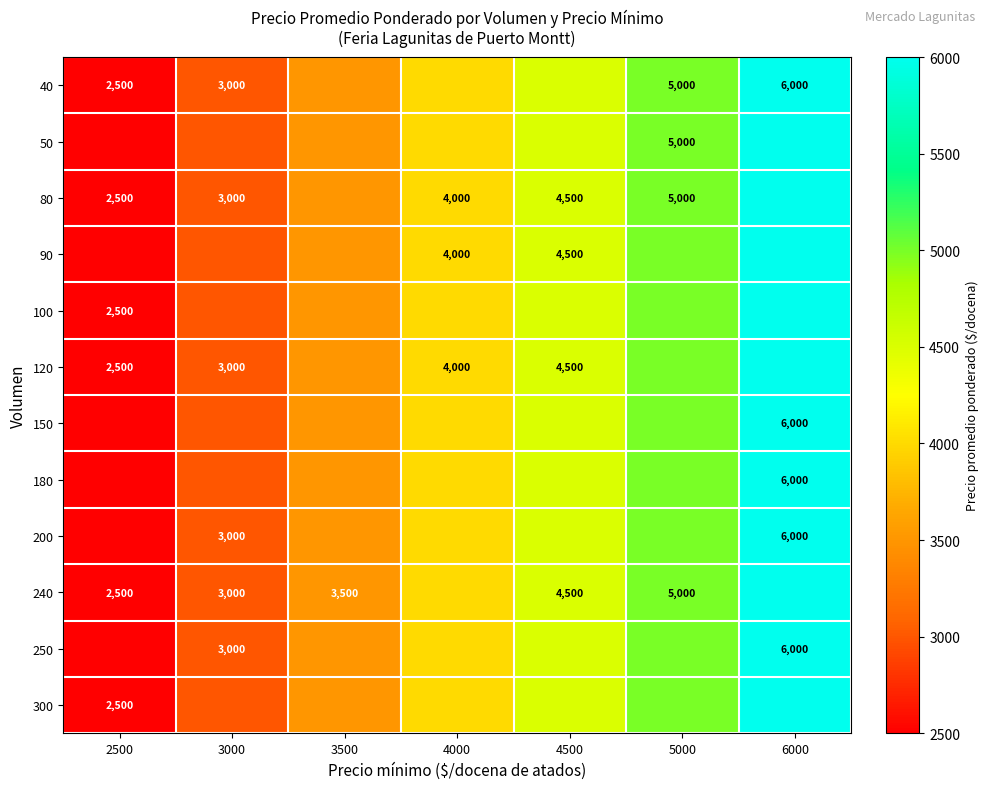

What is the difference between the second highest and minimum values in the 250 series?

2500